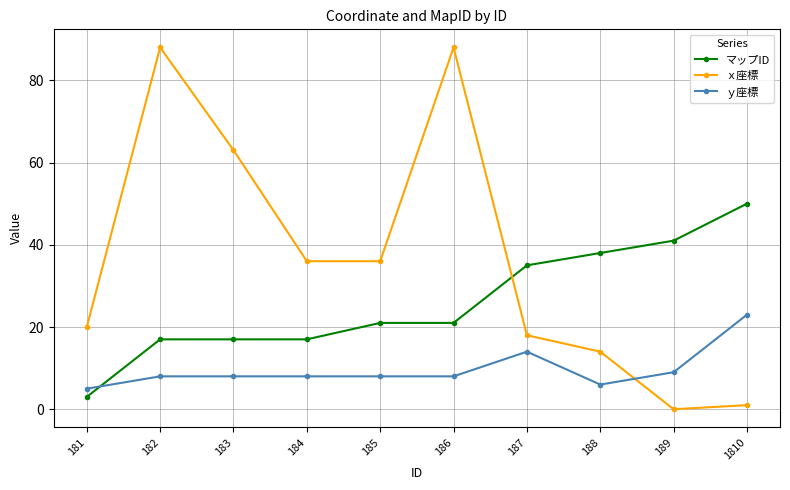

How many categories are shown in the chart?

10